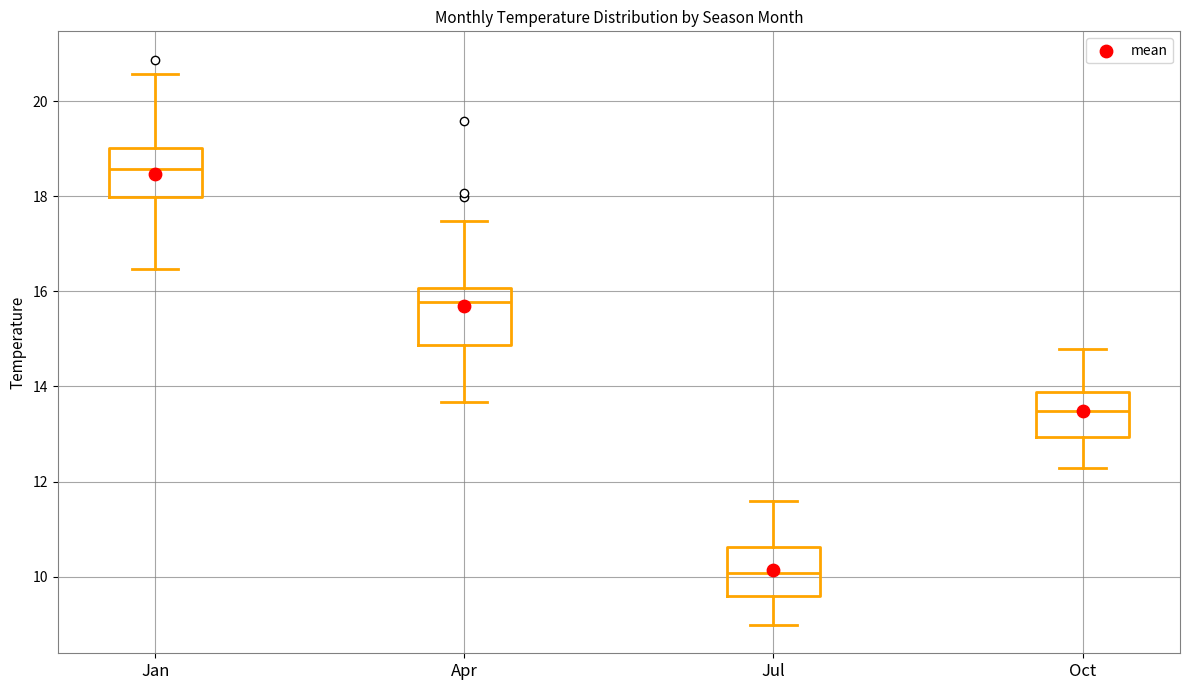

Reading left to right, read every box against the y-axis: the position of its median line, the range the box covers, and the ends of its whiskers. The values are not printed on the chart, so give them approximately, as read against the axis.

Jan: median 18.6, box 18.0 to 19.0, whiskers 16.4 to 20.6
Apr: median 15.8, box 14.8 to 16.0, whiskers 13.6 to 17.4
Jul: median 10.0, box 9.6 to 10.6, whiskers 9.0 to 11.6
Oct: median 13.4, box 13.0 to 13.8, whiskers 12.2 to 14.8